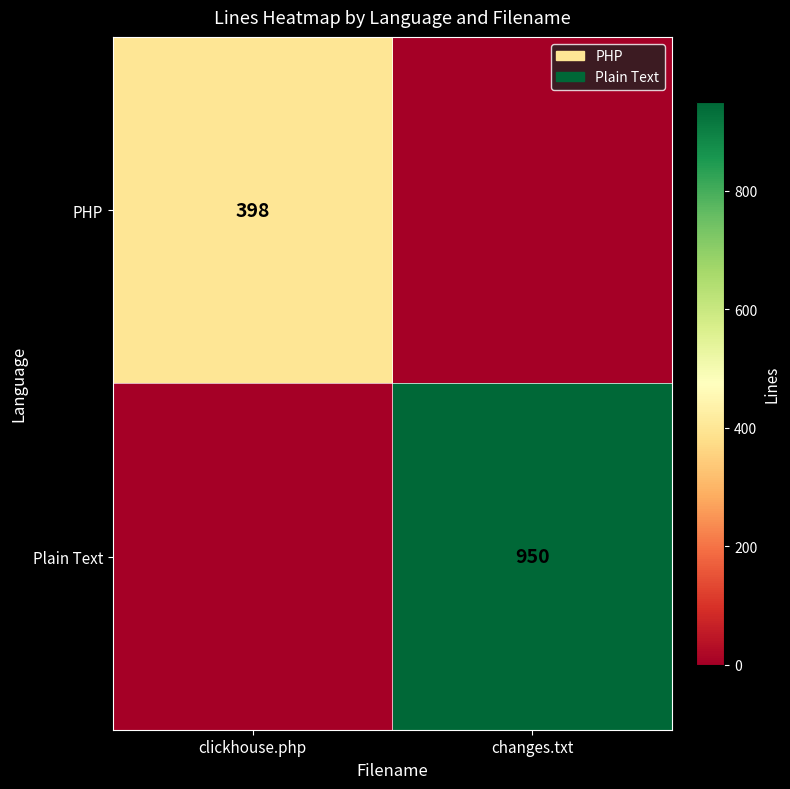

True or false: PHP has a value of 606 at clickhouse.php.

False